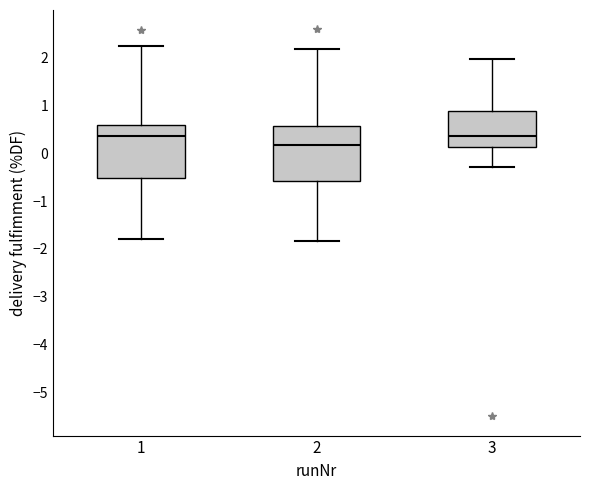

Where does the lower whisker of the box at x = 1 end on the y-axis? The values are not printed on the chart, so give them approximately, as read against the axis.

-1.8